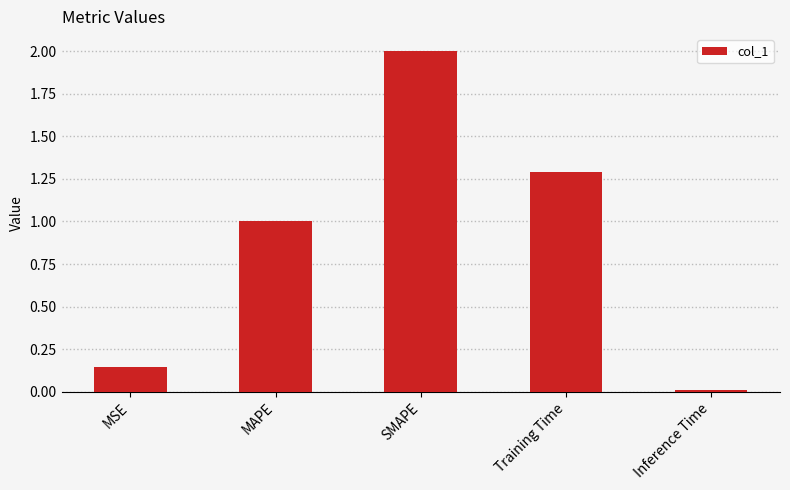

What position from the left is Training Time?

4